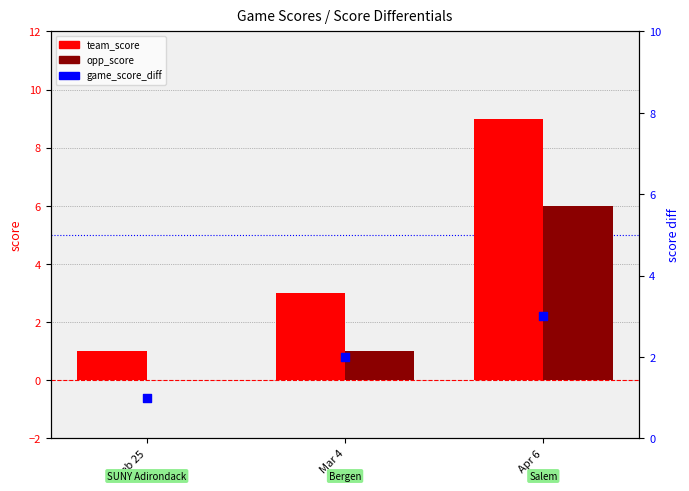

At how many categories does at least one series exceed 7?

1